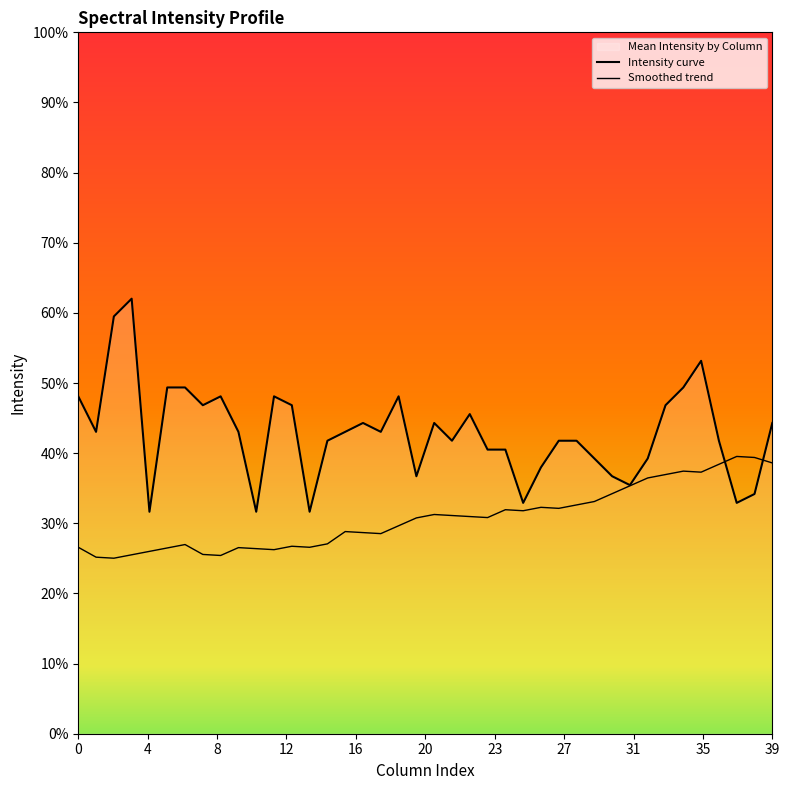

True or false: the data shows 370 at 13.

False